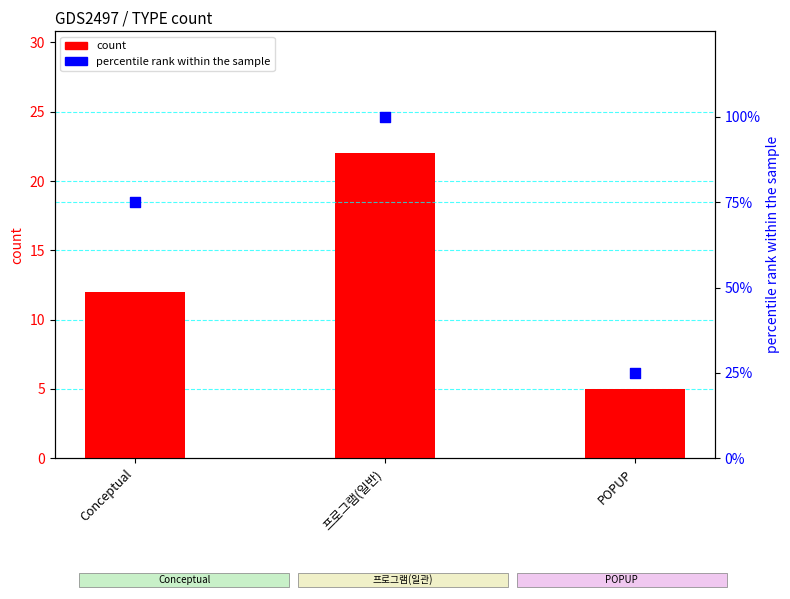

Which series reaches the minimum Y coordinate?

count